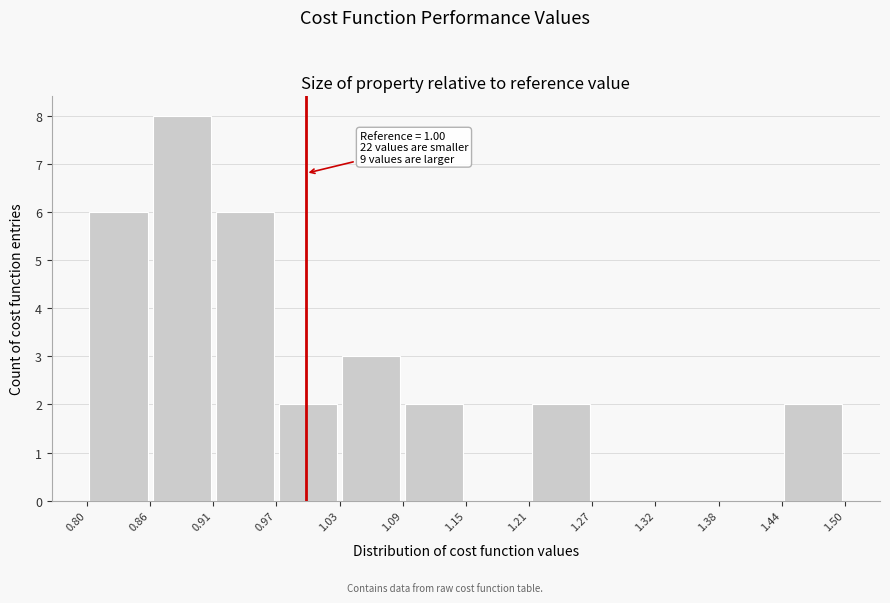

Over which range of the x-axis is the bar tallest?

0.86 to 0.91